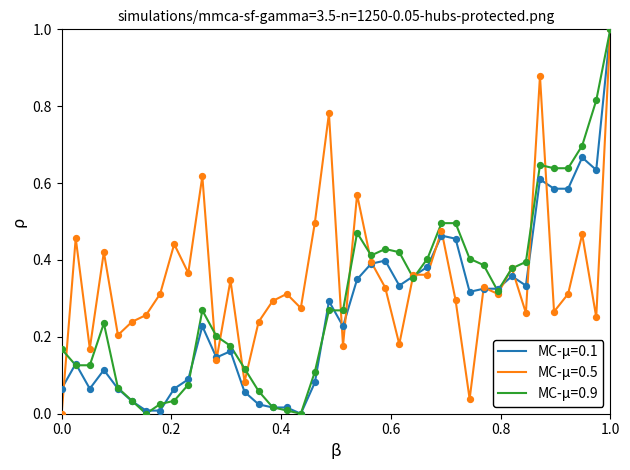

What are all the series names shown in the legend?

MC-μ=0.1, MC-μ=0.5, MC-μ=0.9